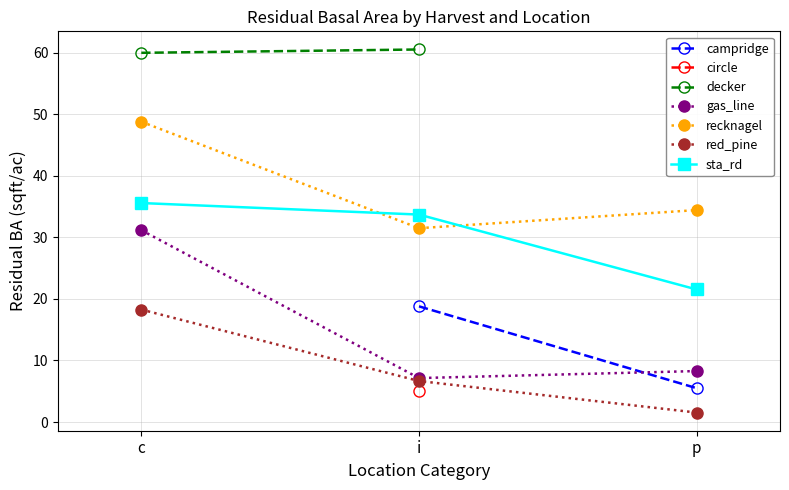

At which label does red_pine reach its minimum?

p